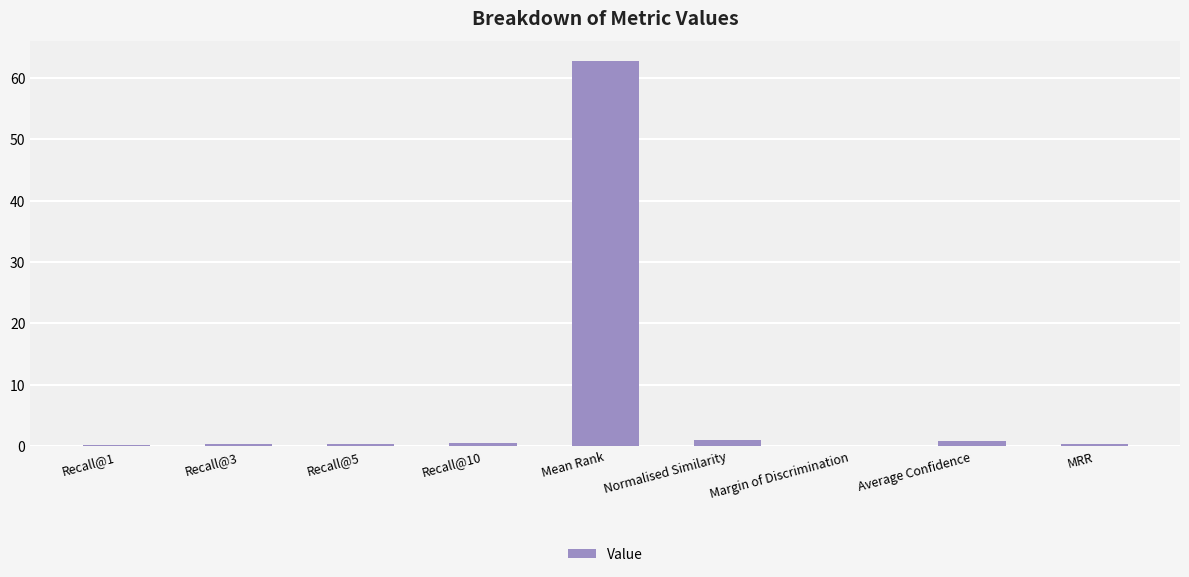

What is the sum of all values?

66.2